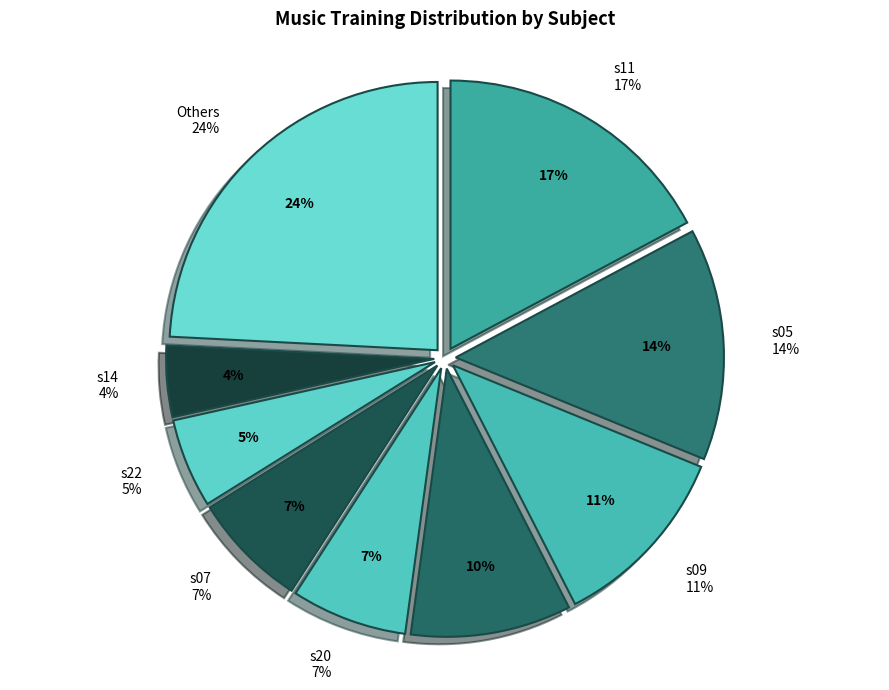

To the nearest percent, what percentage of the pie is s03?

3%